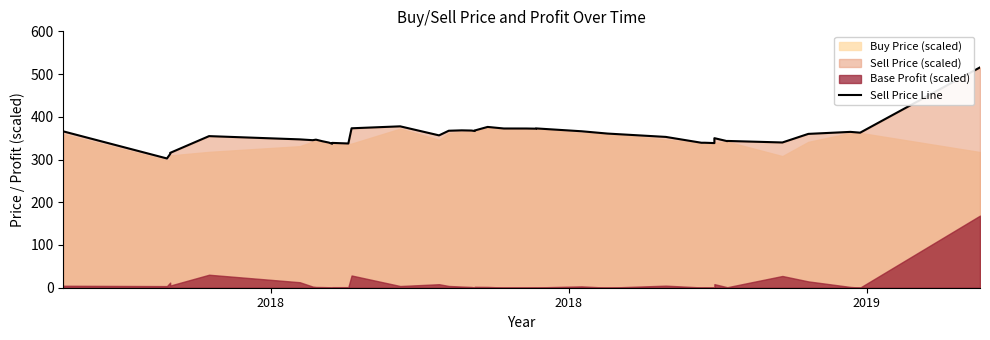

Count the number of values greater than 356.

20